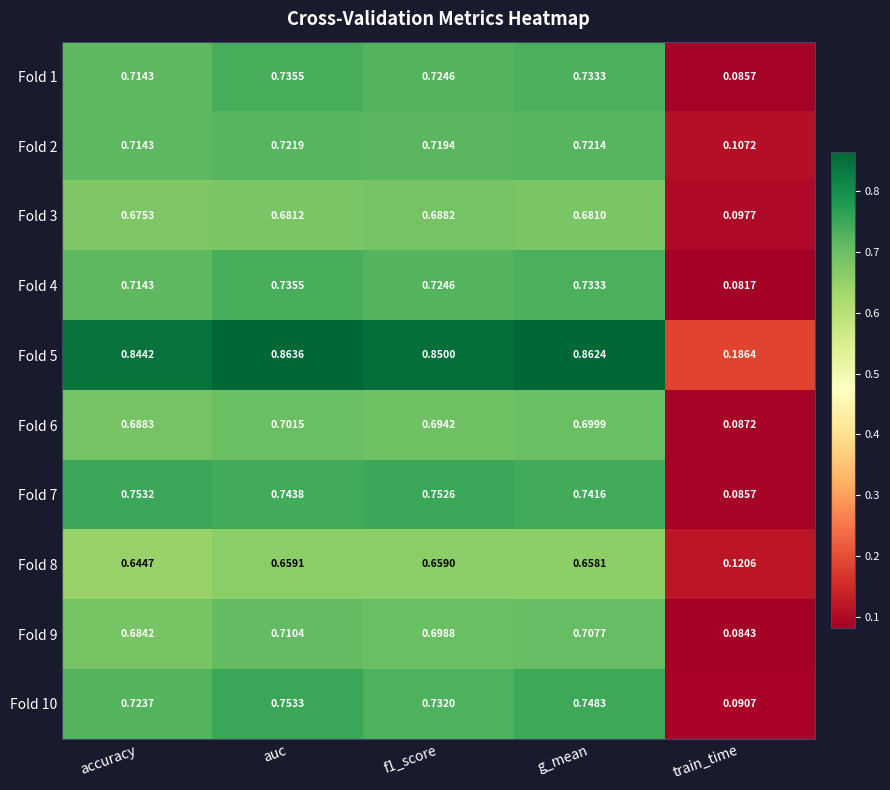

Where is Fold 2 nearest to the value 0?

train_time